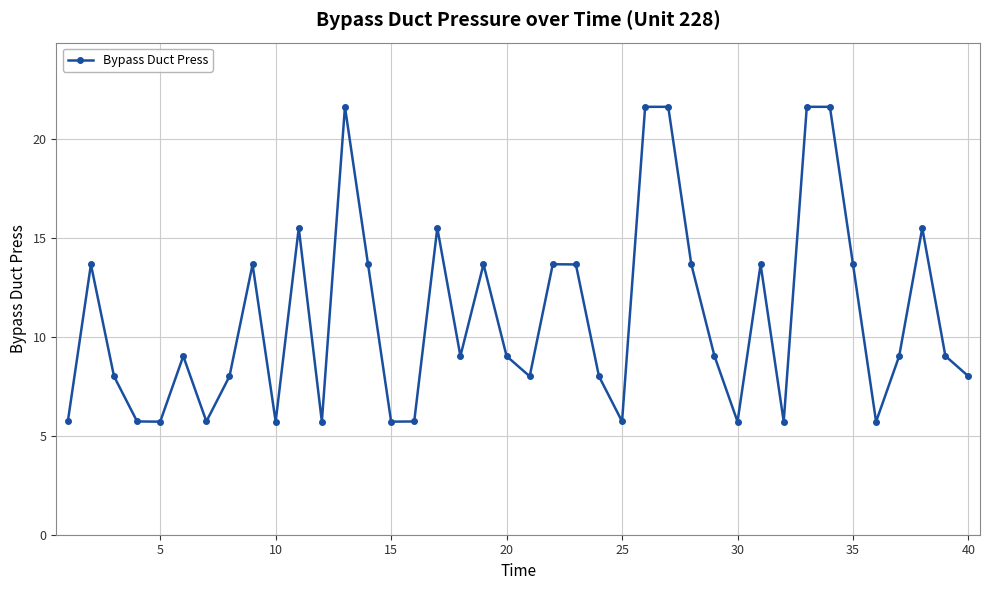

What is the sum of all values?

440.1